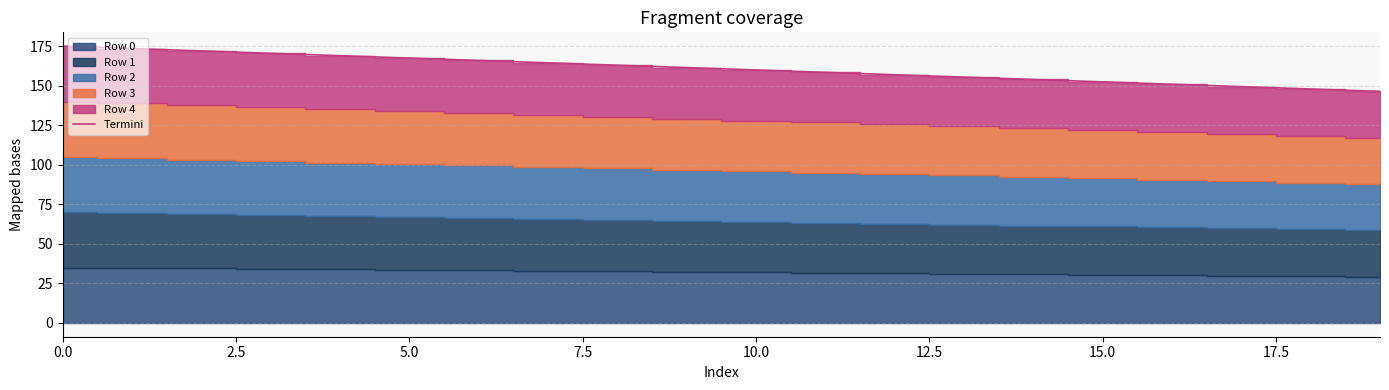

What is the minimum value shown in the chart?

146.4